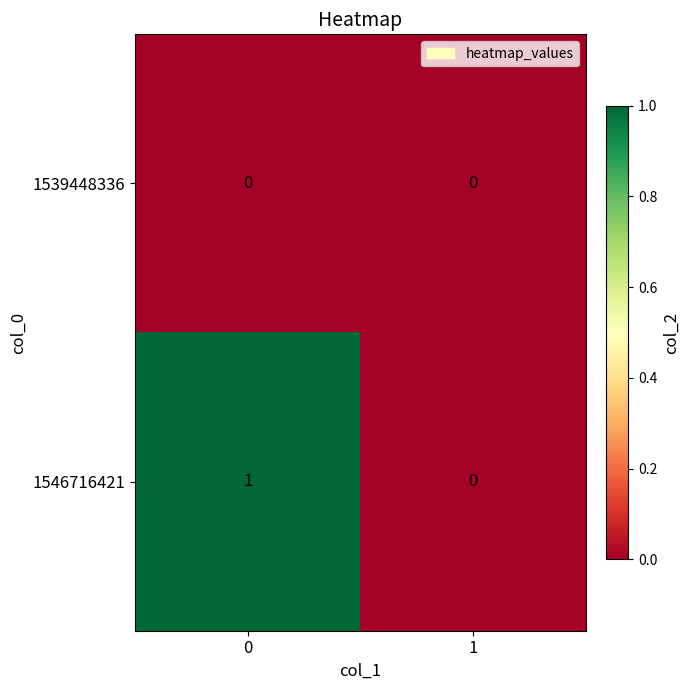

Rank the series by their average value, from lowest to highest.

1539448336, 1546716421